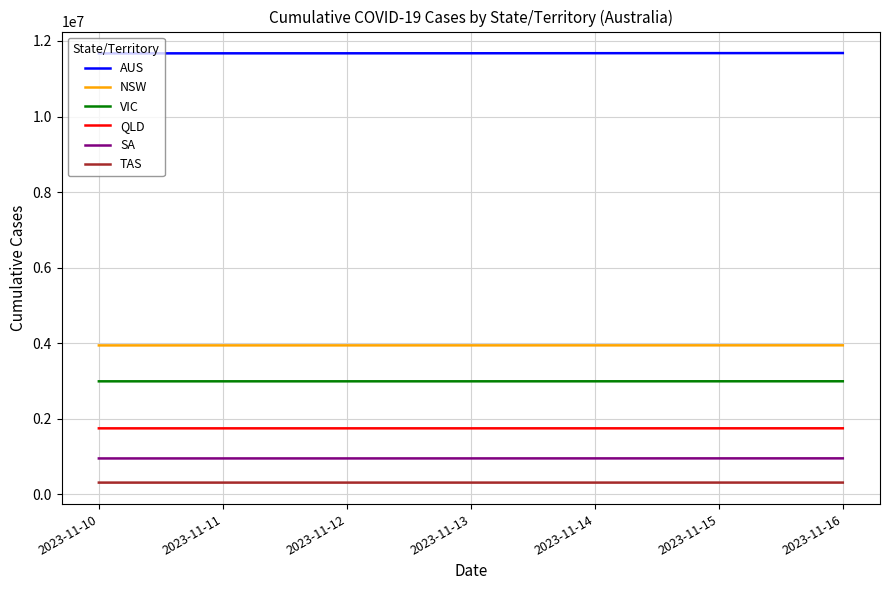

Is the value of QLD at 2023-11-14 greater than the value of SA at 2023-11-15?

Yes